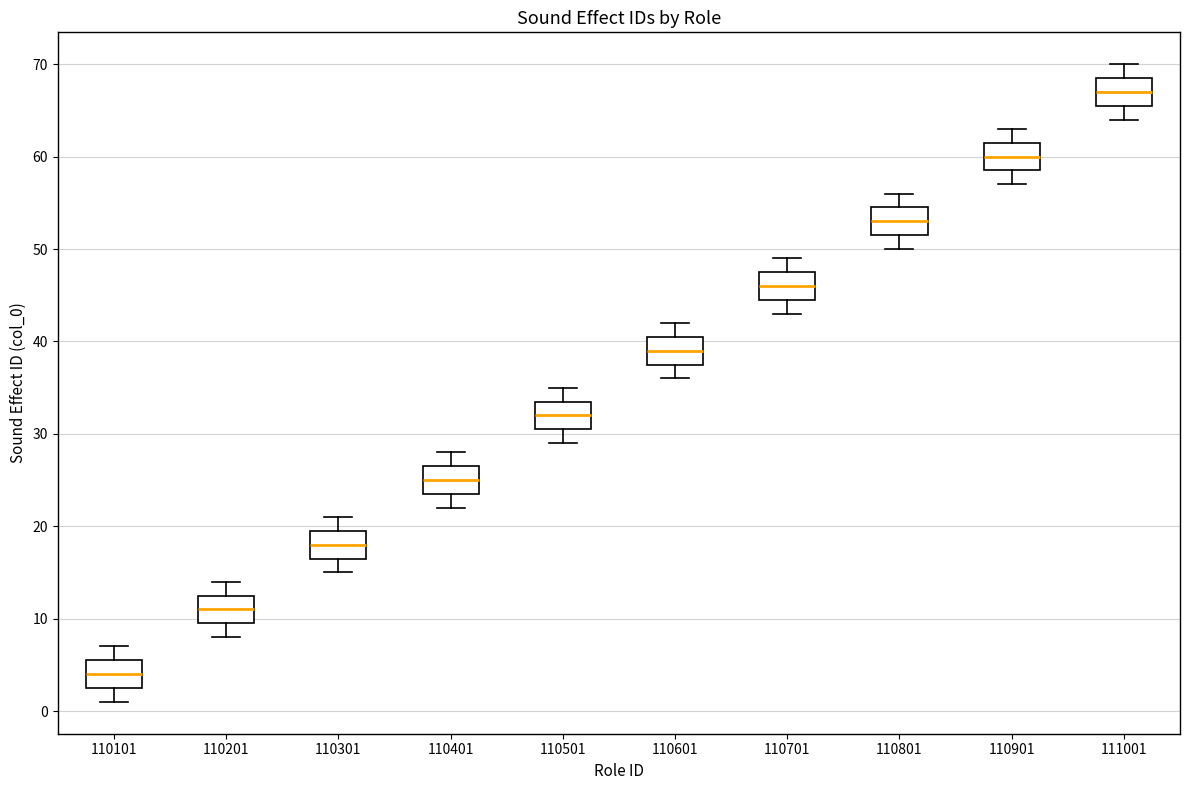

Reading left to right, transcribe this box plot: for each box, give where its median line is, the range the box spans, and where its two whiskers end, as read against the y-axis. The values are not printed on the chart, so give them approximately, as read against the axis.

110101: median 4, box 3 to 6, whiskers 1 to 7
110201: median 11, box 10 to 13, whiskers 8 to 14
110301: median 18, box 17 to 20, whiskers 15 to 21
110401: median 25, box 24 to 27, whiskers 22 to 28
110501: median 32, box 31 to 34, whiskers 29 to 35
110601: median 39, box 38 to 41, whiskers 36 to 42
110701: median 46, box 45 to 48, whiskers 43 to 49
110801: median 53, box 52 to 55, whiskers 50 to 56
110901: median 60, box 59 to 62, whiskers 57 to 63
111001: median 67, box 66 to 69, whiskers 64 to 70